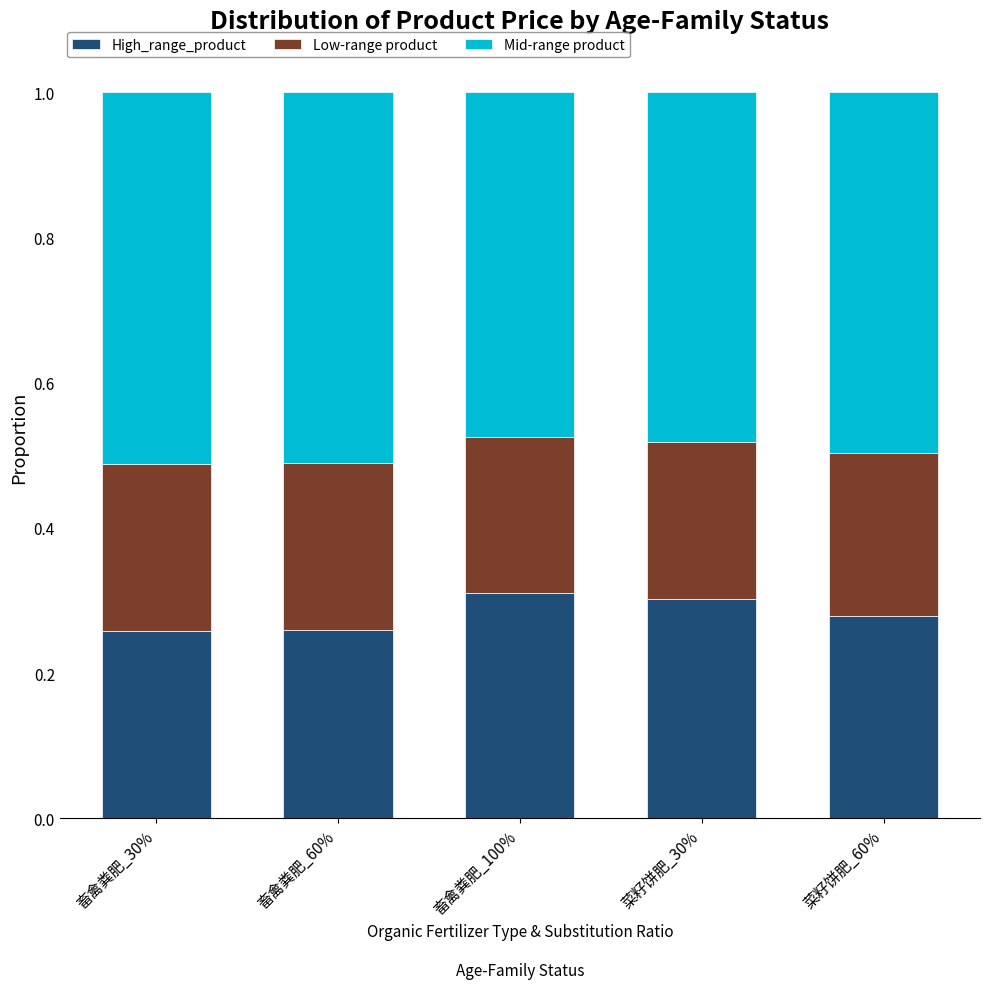

Is it true that High_range_product equals 0.3 at 畜禽粪肥_30%?

True